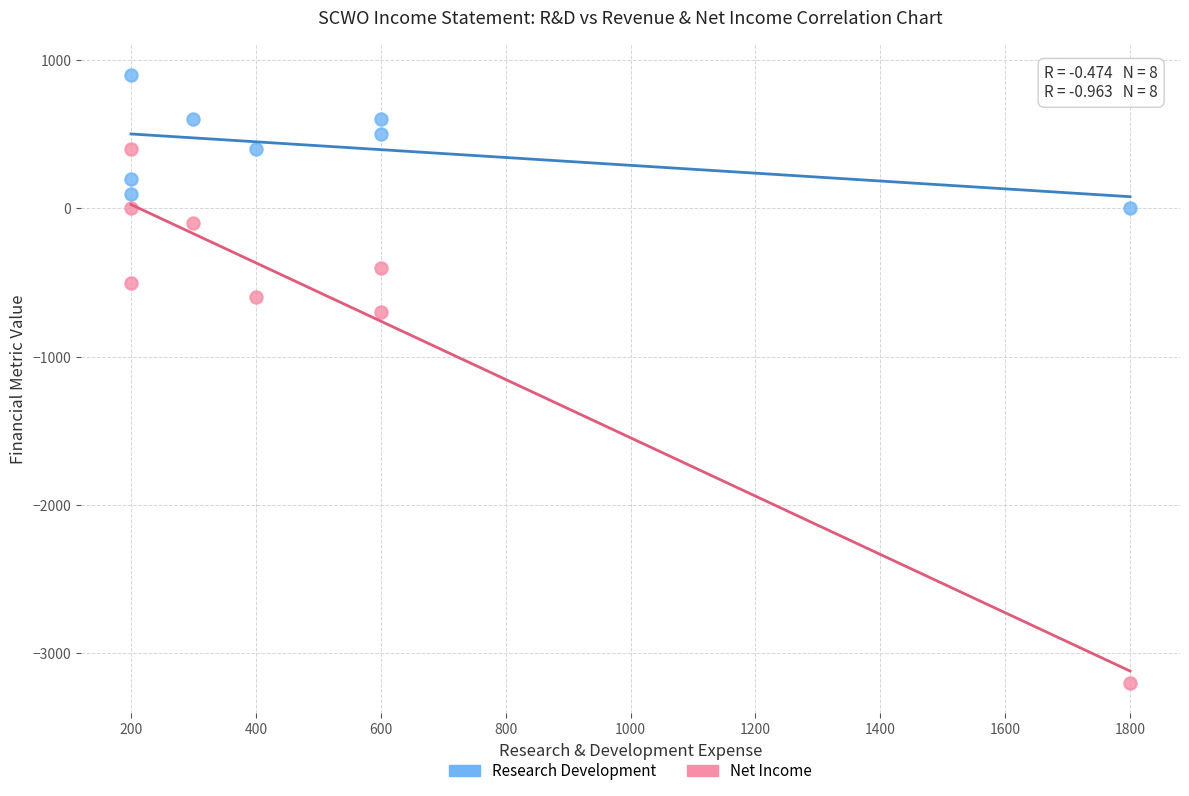

Which series has the widest spread of Y values?

Net Income